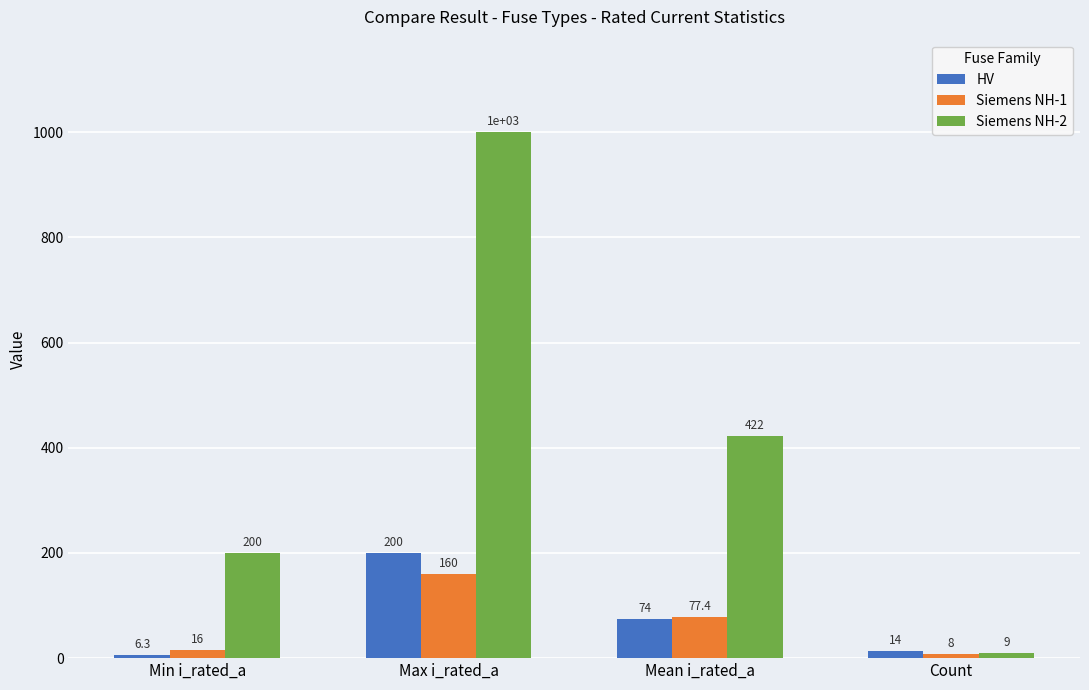

Where does the Siemens NH-2 series first go above 422?

Max i_rated_a